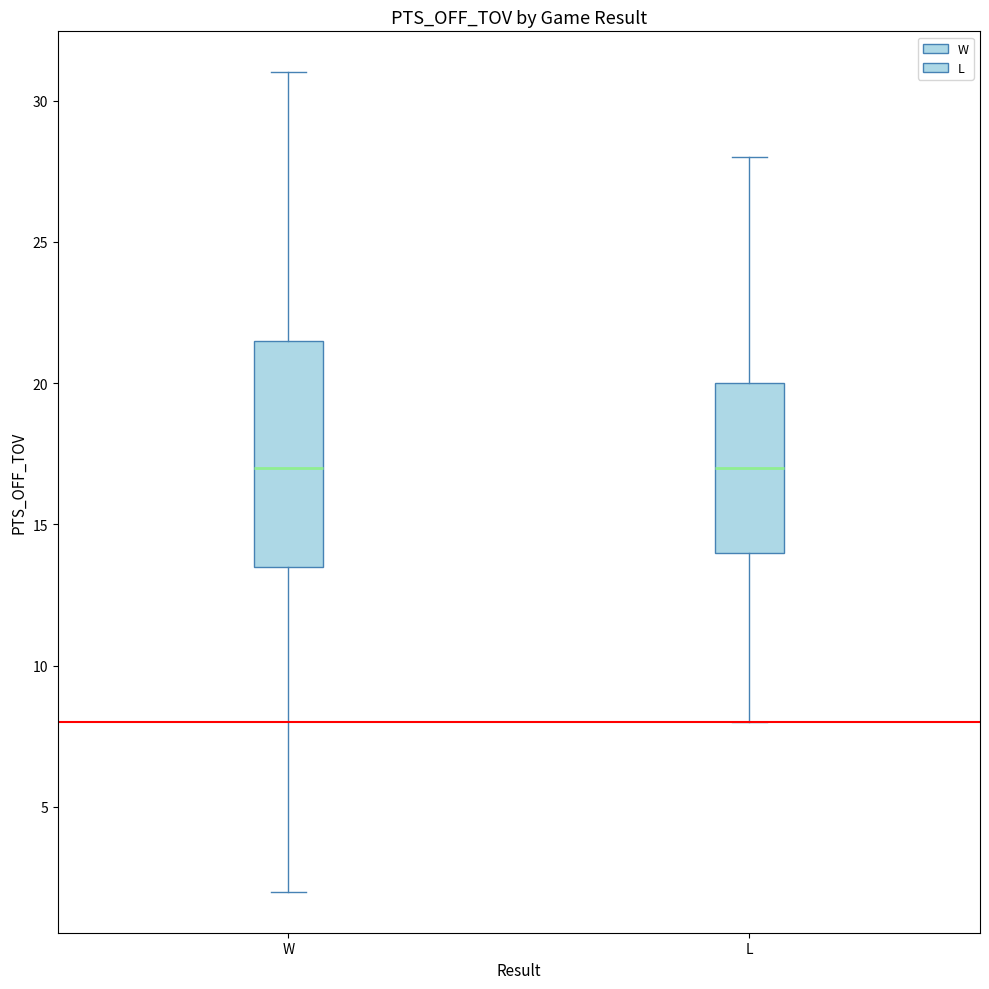

Reading left to right, transcribe this box plot: for each box, give where its median line is, the range the box spans, and where its two whiskers end, as read against the y-axis. The values are not printed on the chart, so give them approximately, as read against the axis.

W: median 17.0, box 13.5 to 21.5, whiskers 2.0 to 31.0
L: median 17.0, box 14.0 to 20.0, whiskers 8.0 to 28.0